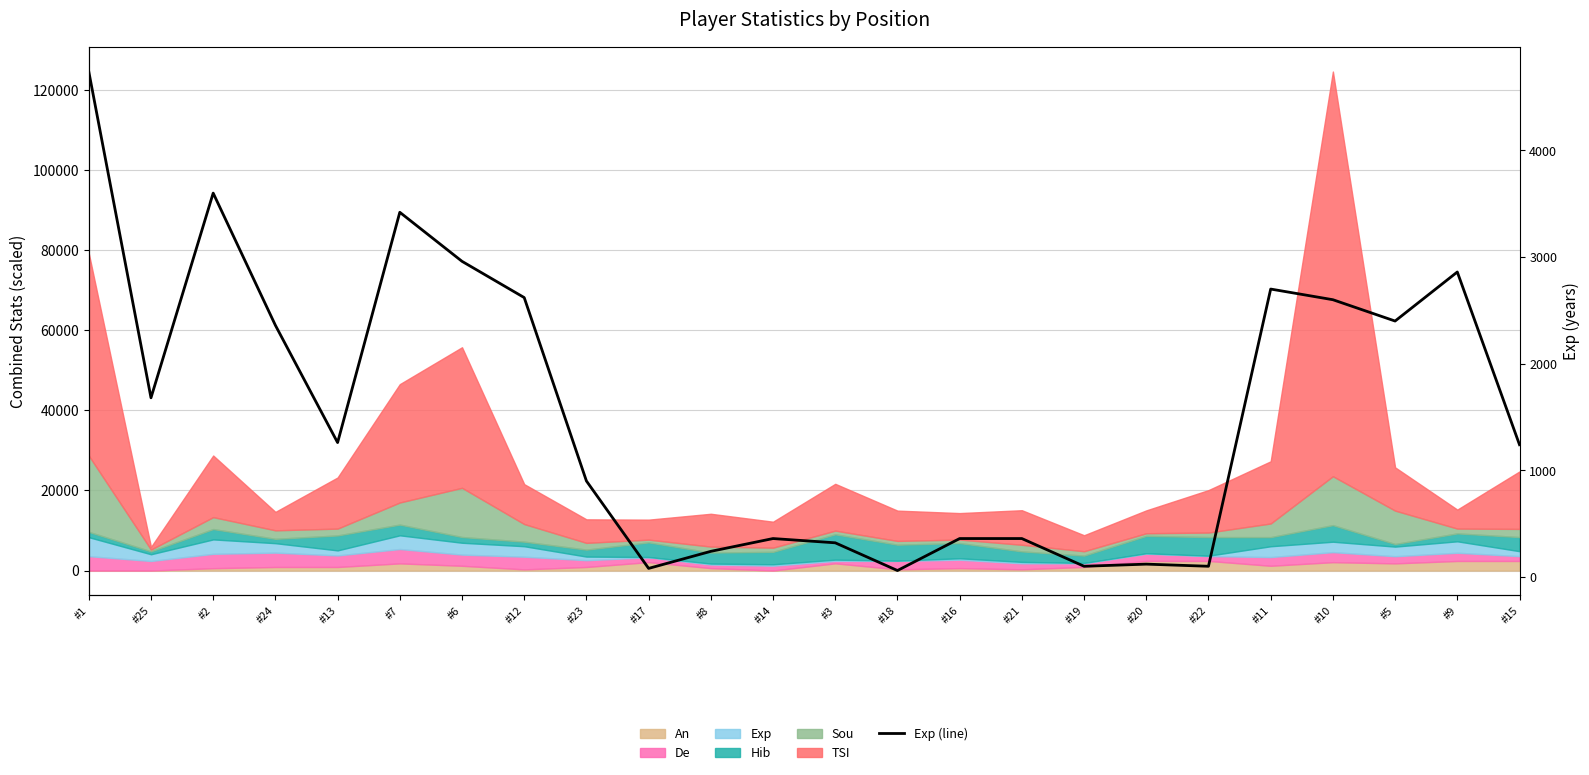

Reading left to right, transcribe all the data shown in this chart.

4740.0	1680.0	3600.0	2360.0	1260.0	3420.0	2960.0	2620.0	900.0	80.0	240.0	360.0	320.0	60.0	360.0	360.0	100.0	120.0	100.0	2700.0	2600.0	2400.0	2860.0	1240.0